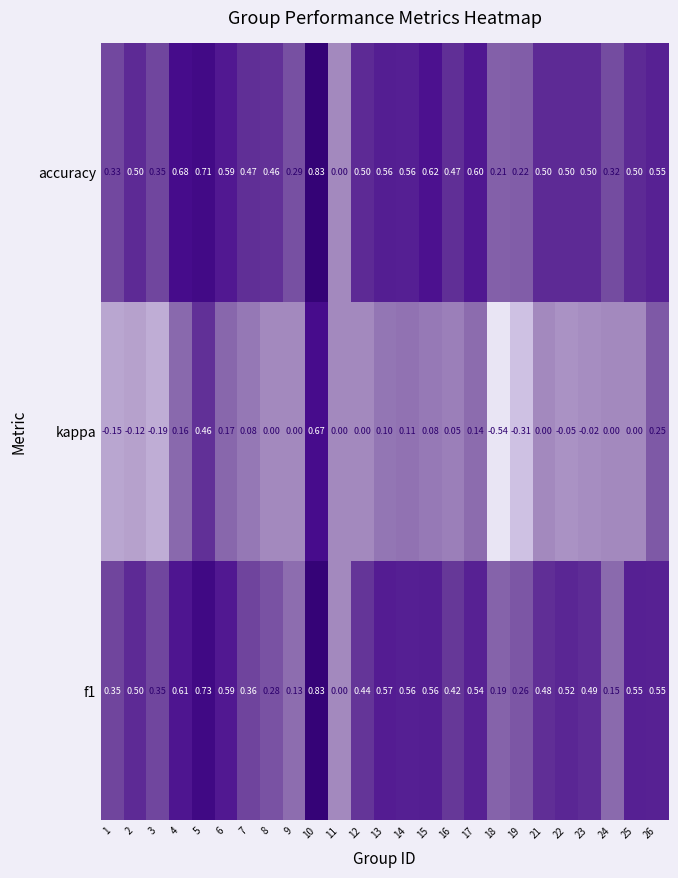

Is the value of accuracy at 24 greater than the value of kappa at 4?

Yes